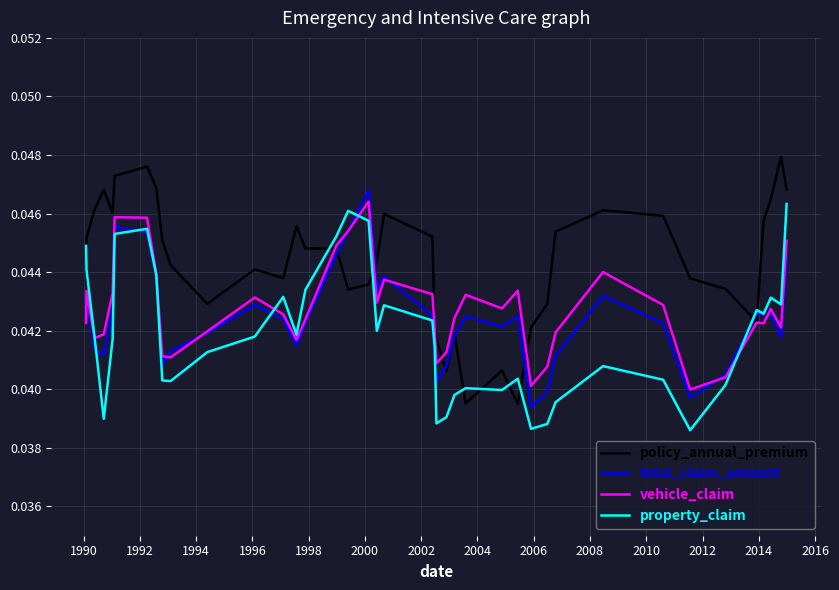

Which series has the largest total across all categories?

policy_annual_premium